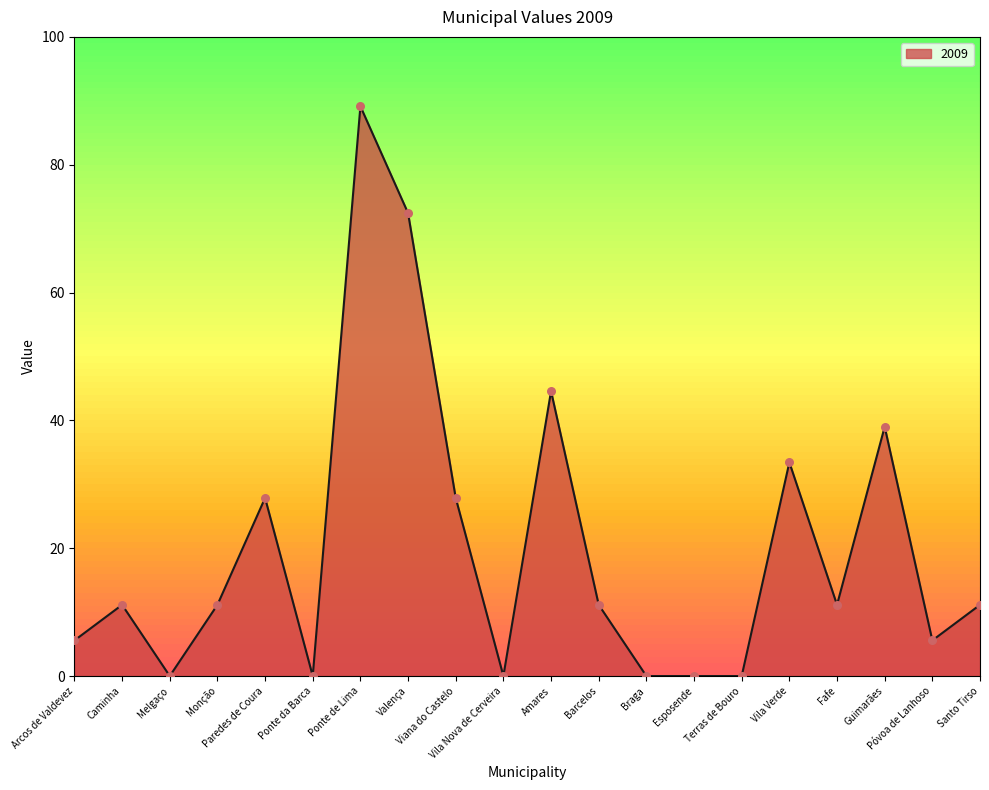

What is the change in value from Melgaço to Viana do Castelo?

+27.9